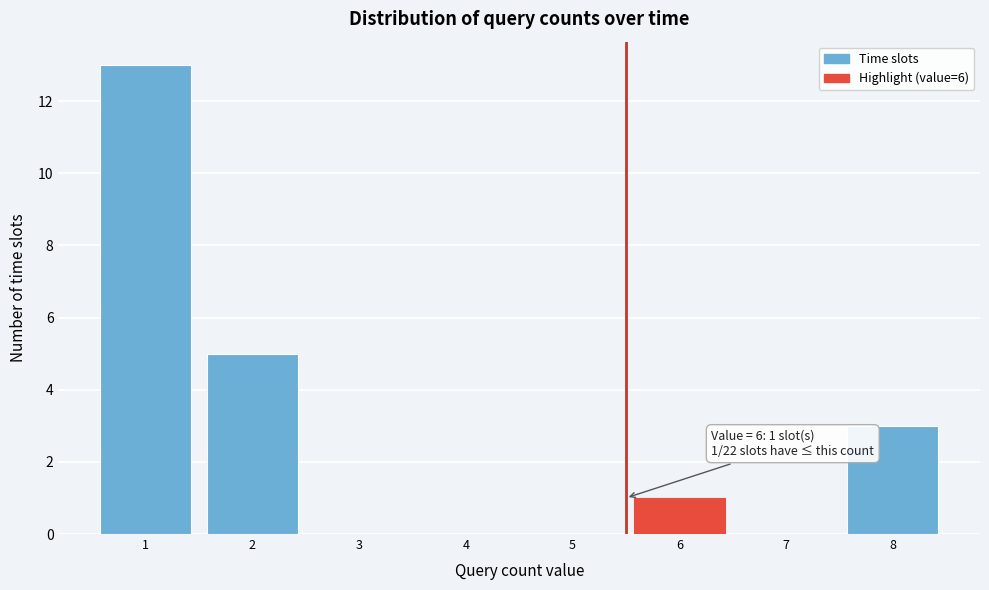

Reading right to left, extract all data points from this chart.

8=3	7=0	6=1	5=0	4=0	3=0	2=5	1=13